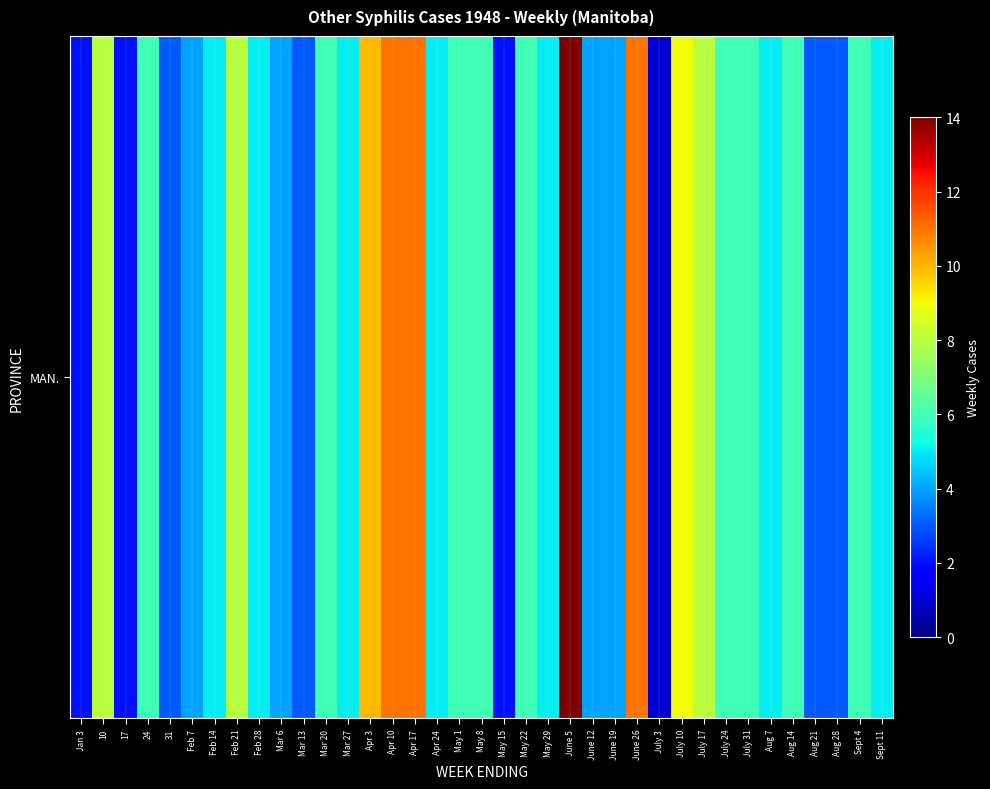

List the labels in order of value, largest first.

June 5, Apr 10, Apr 17, June 26, Apr 3, July 10, 10, Feb 21, July 17, 24, Mar 20, May 1, May 8, May 22, July 24, July 31, Aug 14, Sept 4, Feb 14, Feb 28, Mar 27, Apr 24, May 29, Aug 7, Sept 11, Feb 7, Mar 6, June 12, June 19, 31, Mar 13, Aug 21, Aug 28, Jan 3, 17, May 15, July 3